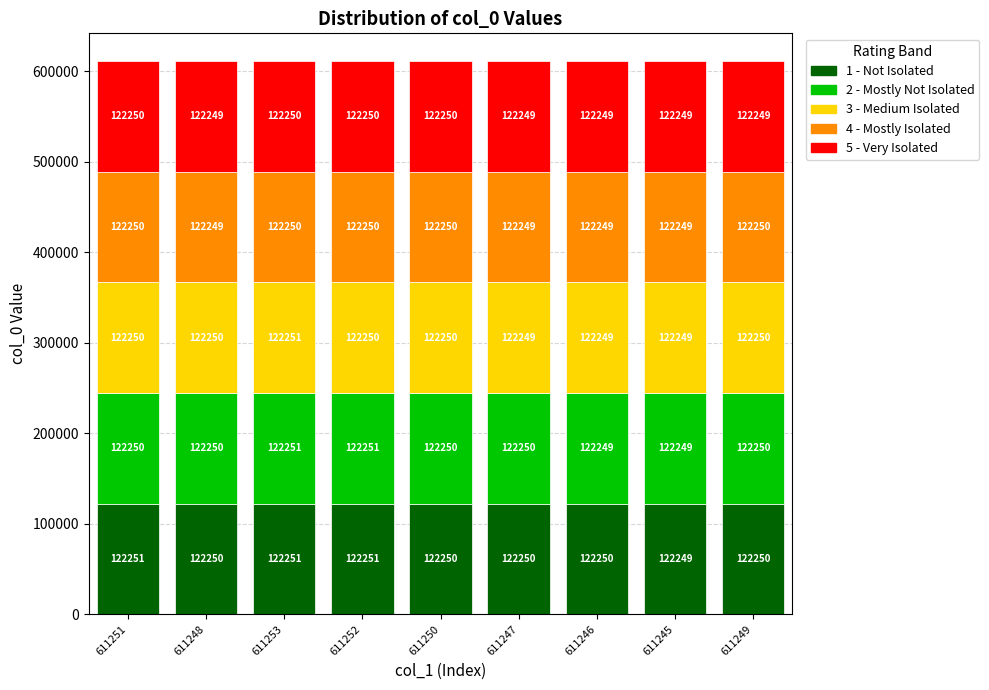

What is the average value of the 1 - Not Isolated series?

122250